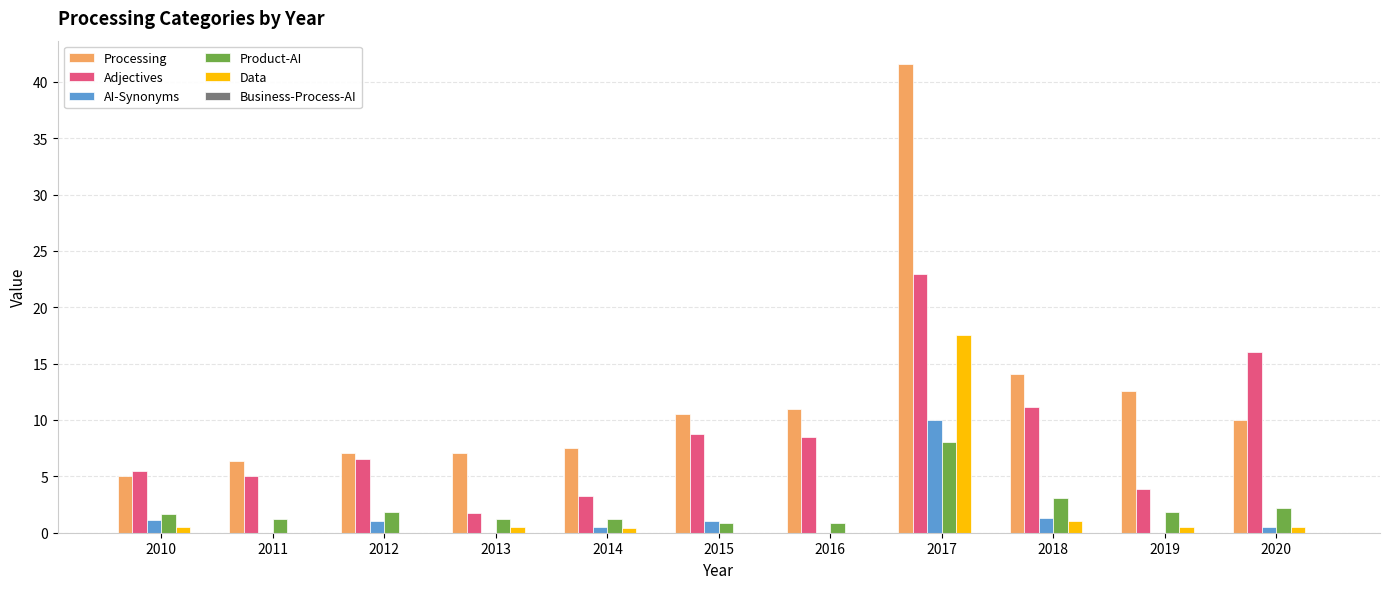

What is the sum of the AI-Synonyms values at 2011 and 2018?

1.3